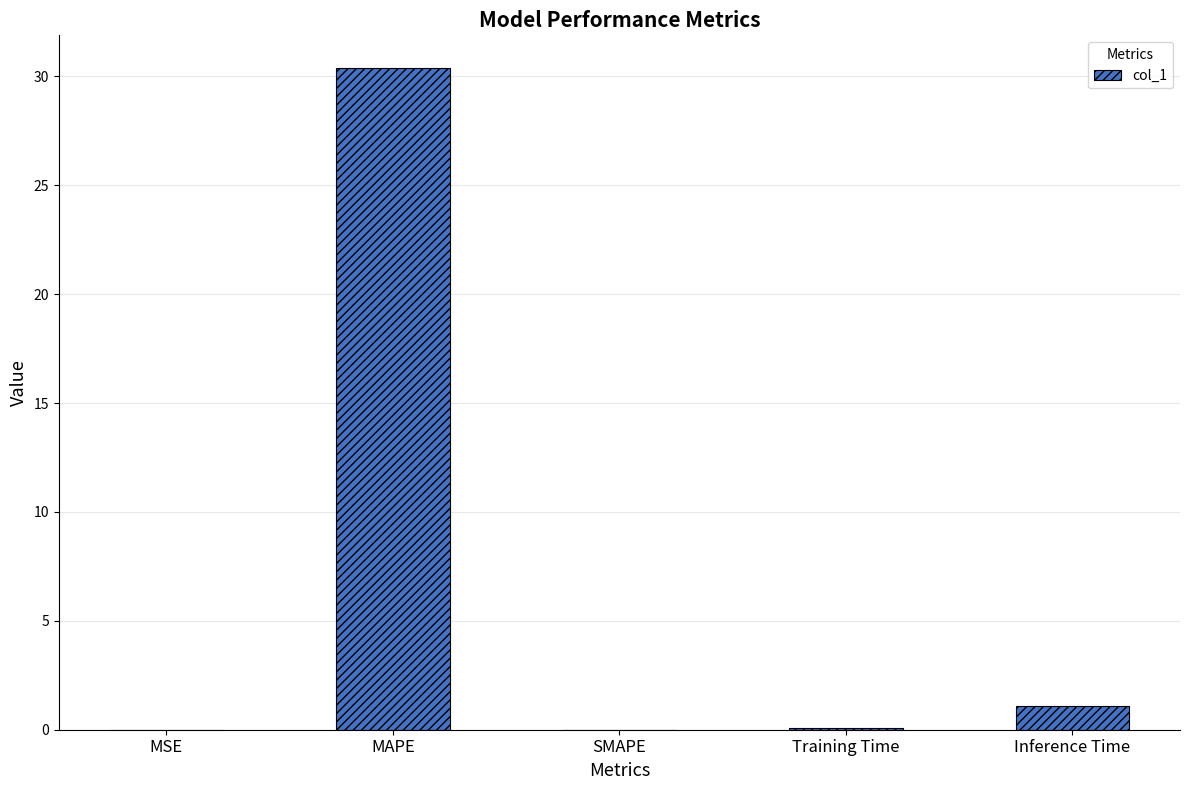

The chart shows a value of 0.0 at MSE. True or false?

True